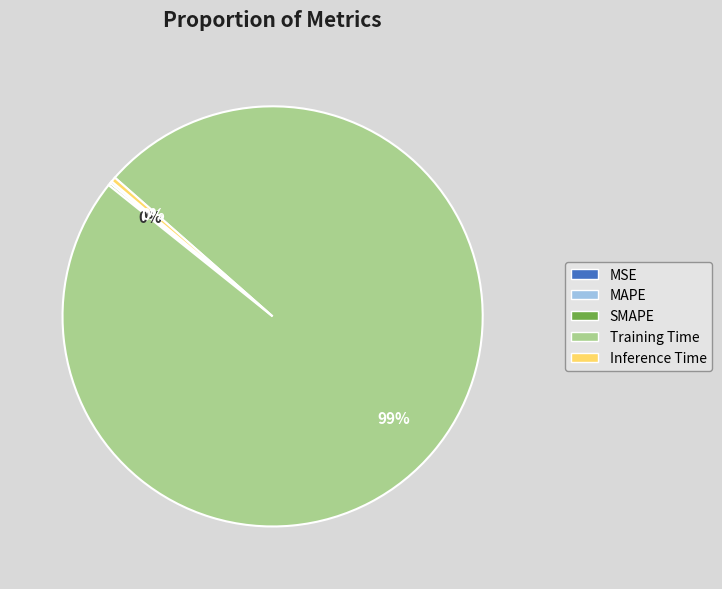

True or false: Training Time accounts for 89% of the total.

False